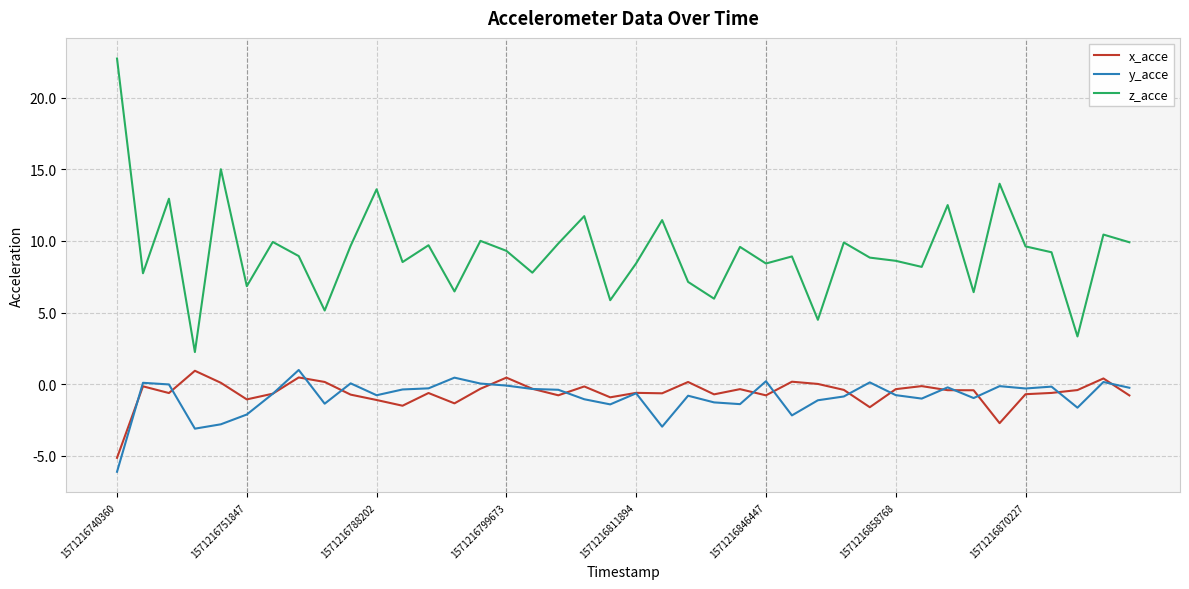

Count the number of data series in this chart.

3